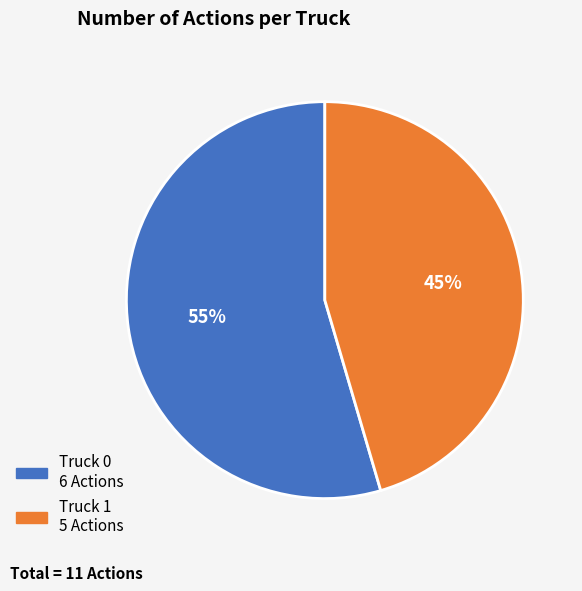

Which category accounts for the majority?

Truck 0